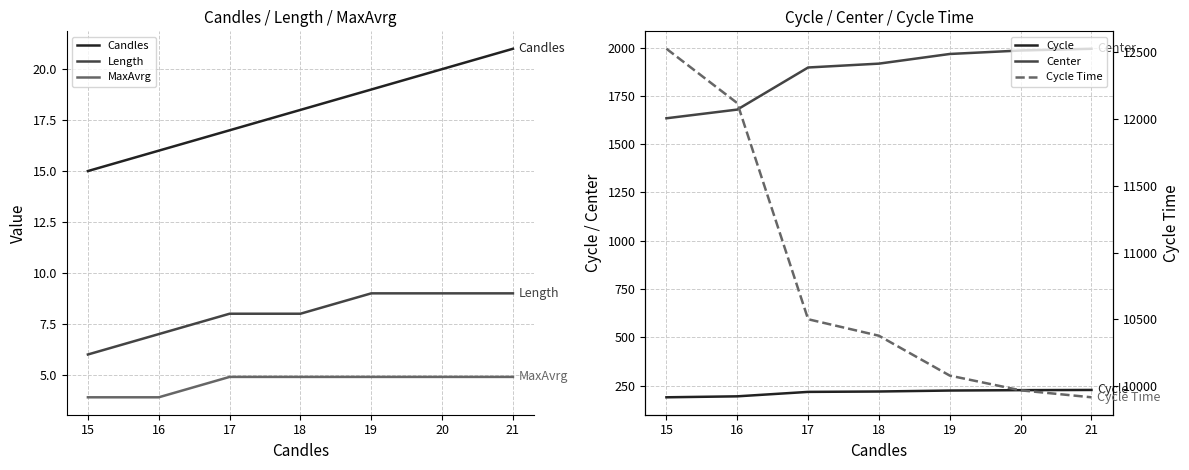

True or false: MaxAvrg and Cycle Time intersect in this chart.

False